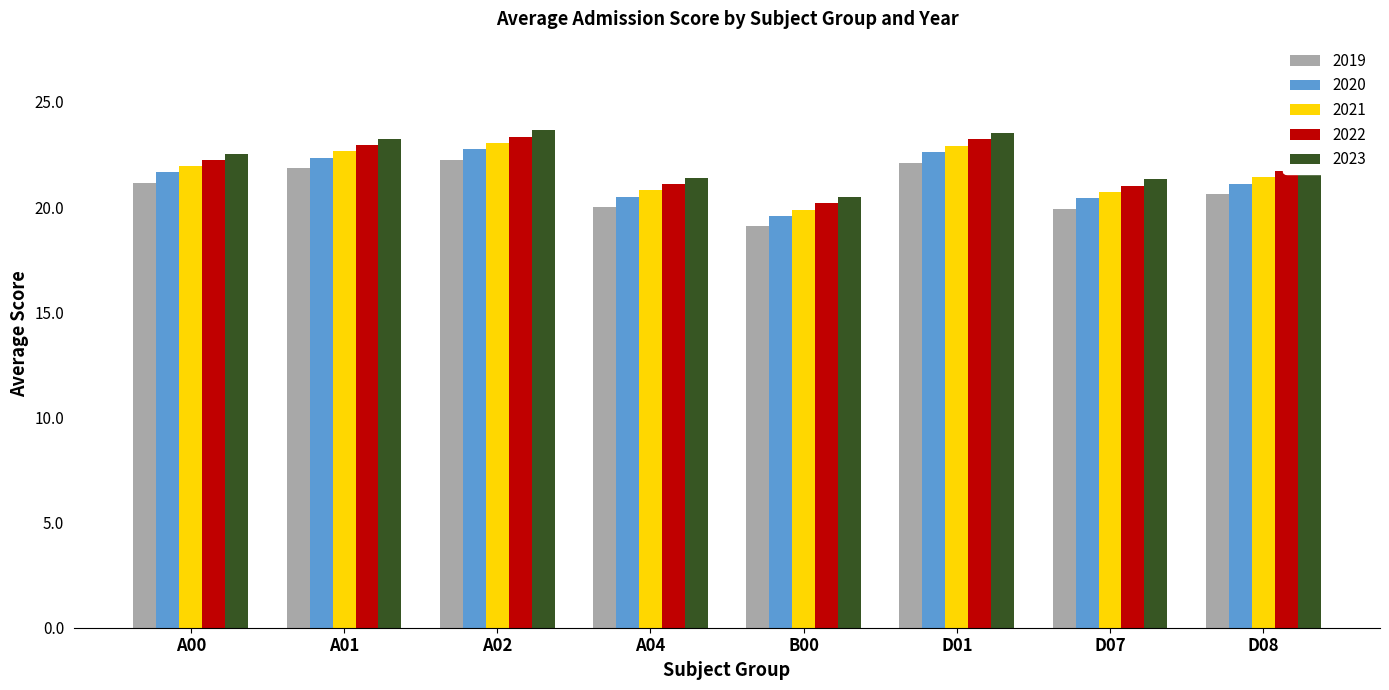

What is the average value of the 2023 series?

22.3